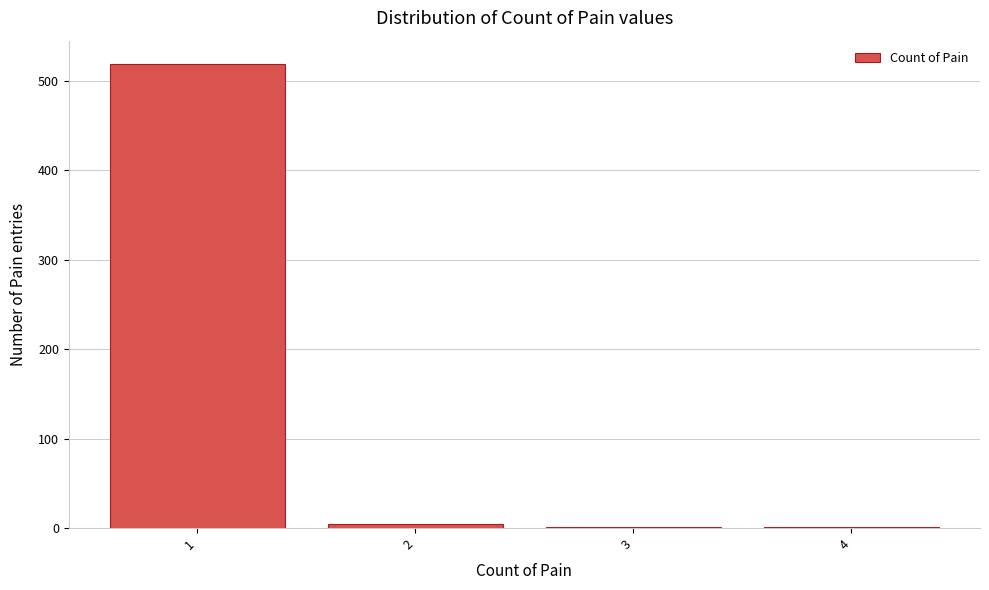

Reading left to right, what are all the values shown in this chart?

1=519	2=5	3=1	4=1